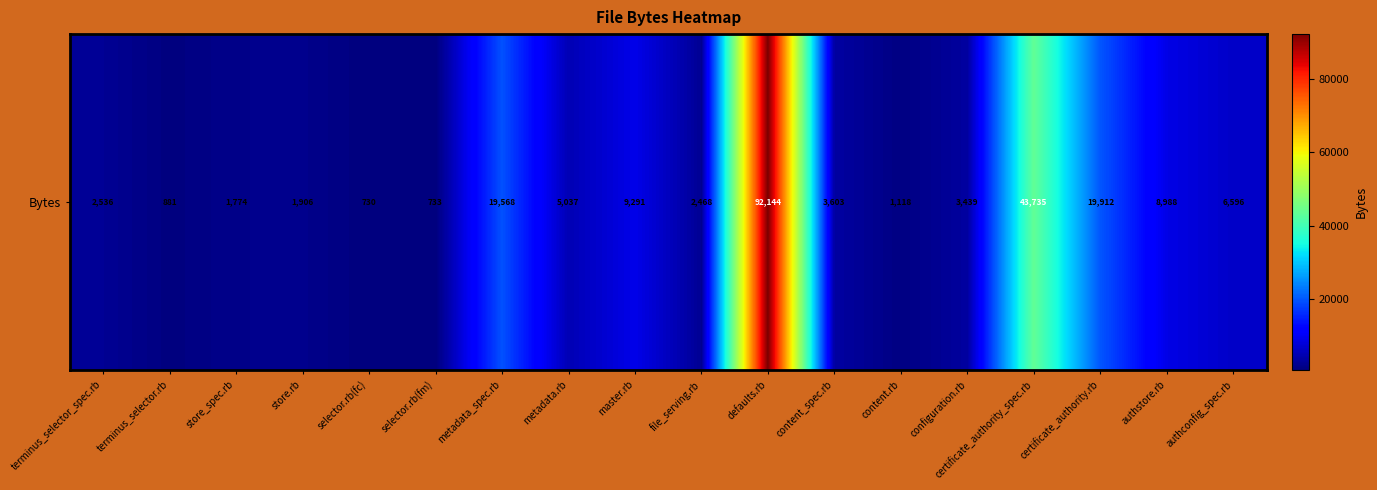

The chart shows a value of 19568 at metadata_spec.rb. True or false?

True